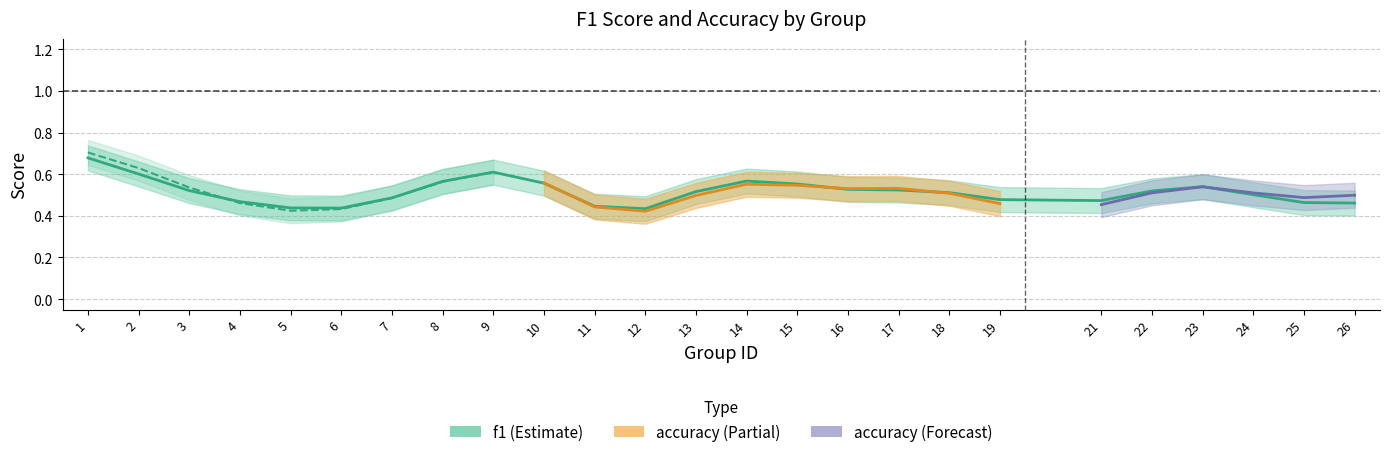

What is the value of the accuracy point at the 2nd from the left?

0.6